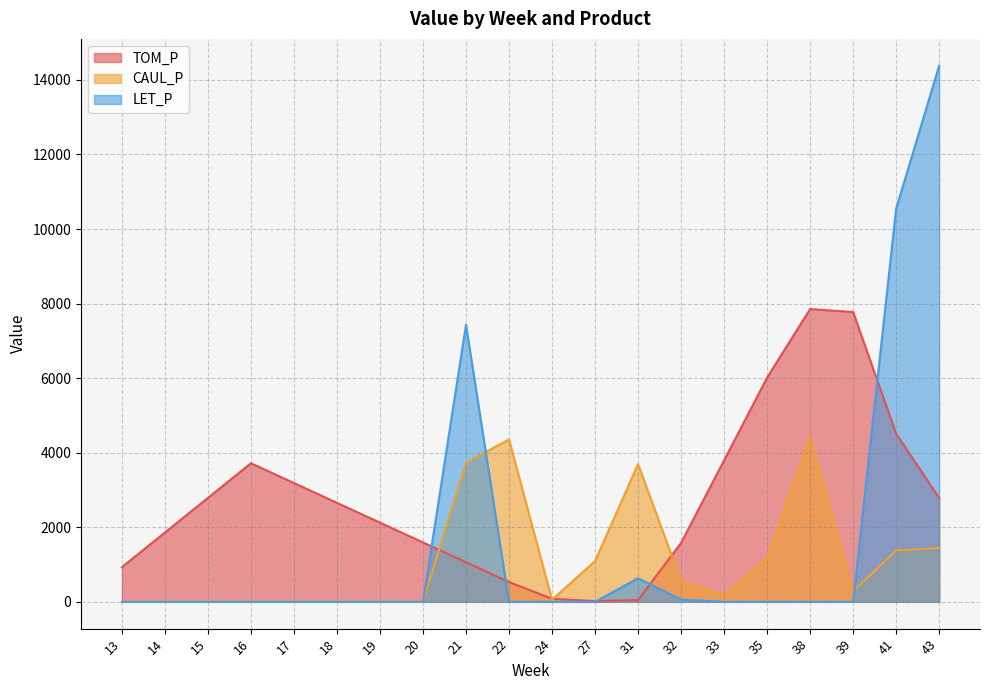

Count the number of data series in this chart.

3